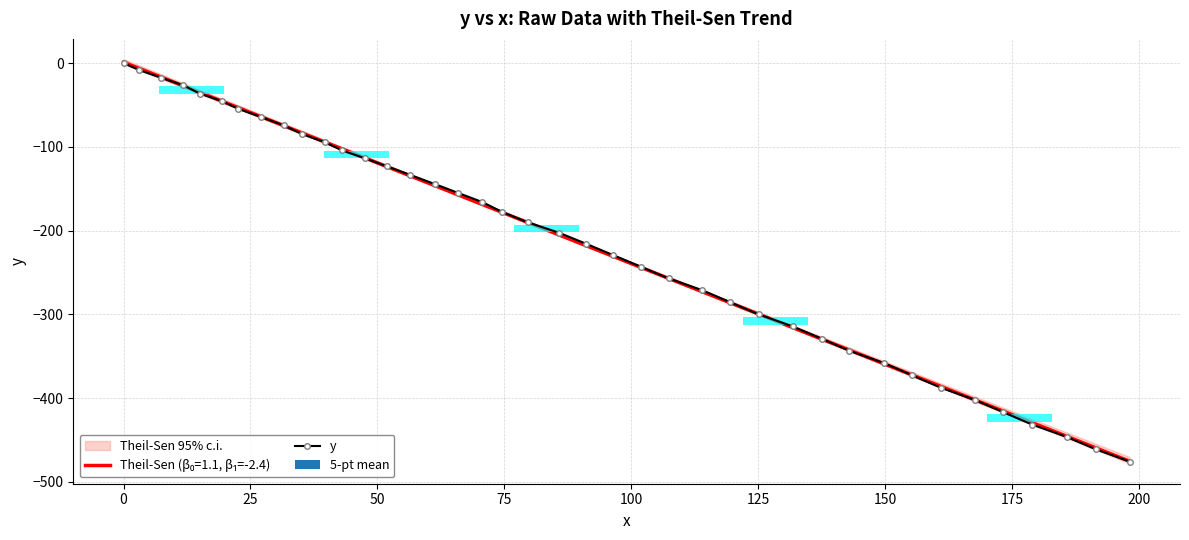

What is the difference between the maximum and second lowest values?

461.2